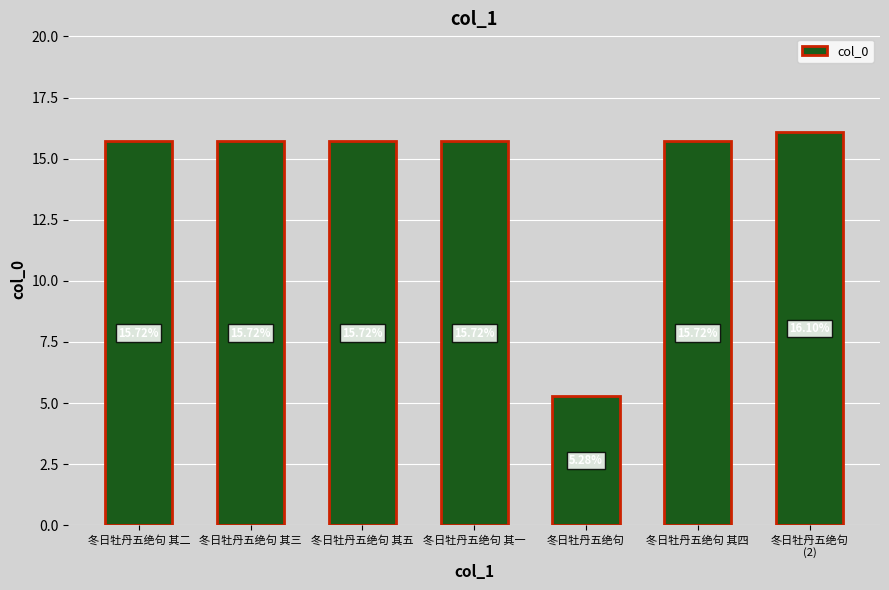

Reading right to left, what are all the values shown in this chart?

冬日牡丹五绝句
(2)=16.1	冬日牡丹五绝句 其四=15.7	冬日牡丹五绝句=5.3	冬日牡丹五绝句 其一=15.7	冬日牡丹五绝句 其五=15.7	冬日牡丹五绝句 其三=15.7	冬日牡丹五绝句 其二=15.7